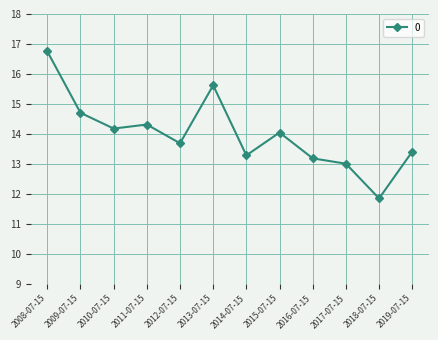

How many lines are shown in the chart?

1